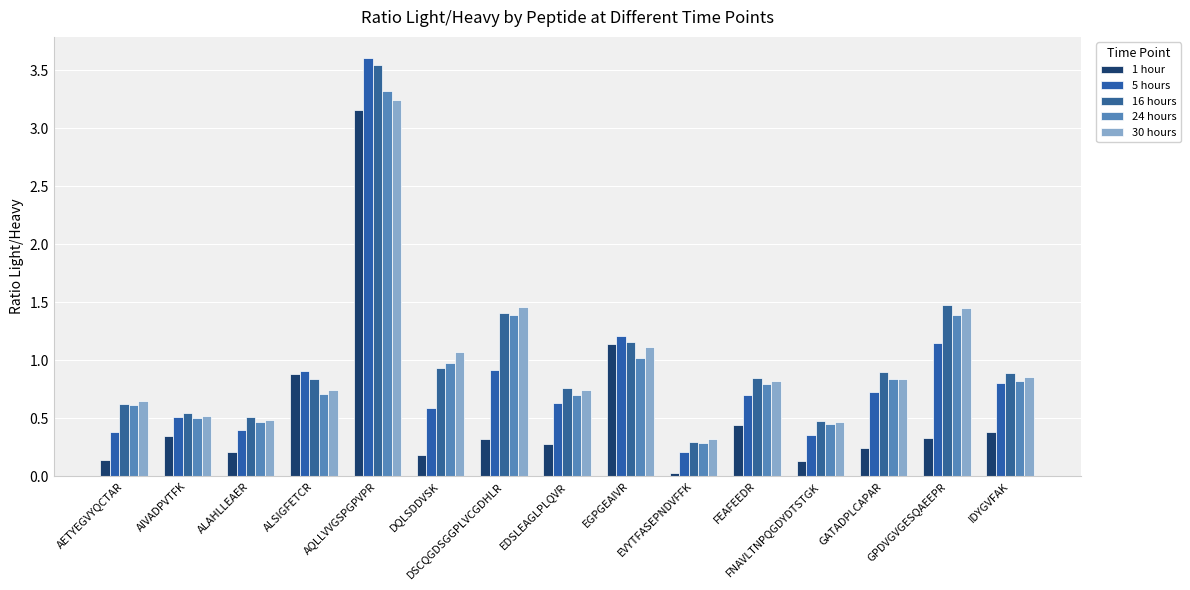

At EGPGEAIVR, list the series in order from largest to smallest.

5 hours, 16 hours, 1 hour, 30 hours, 24 hours